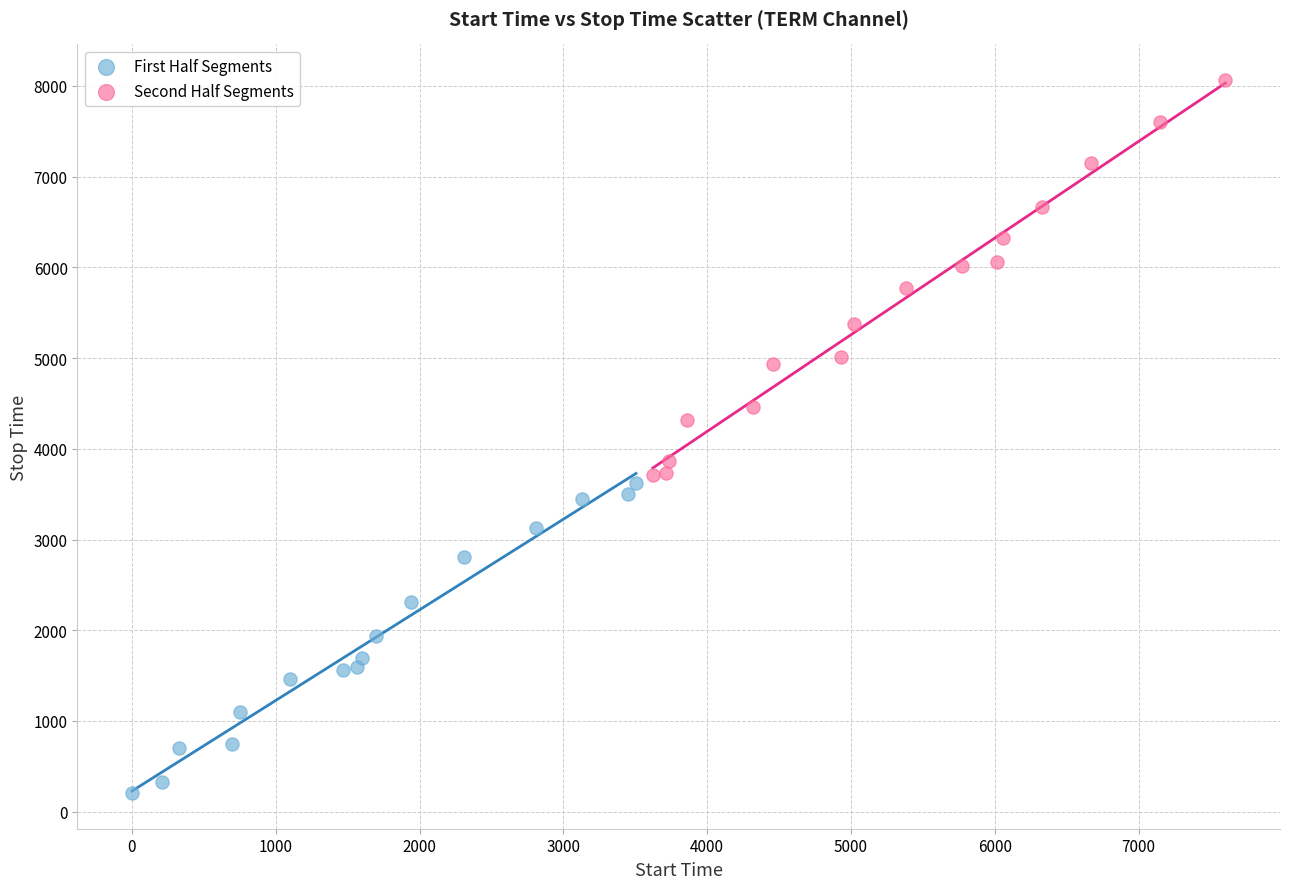

Which series reaches the minimum Y coordinate?

First Half Segments